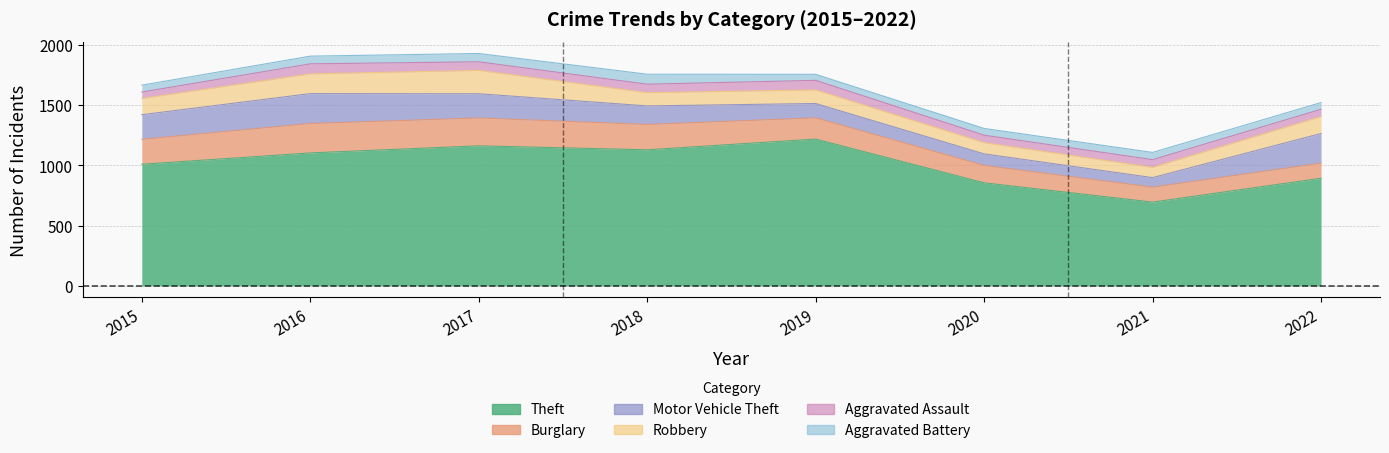

At which label is Aggravated Battery closest to 66?

2016